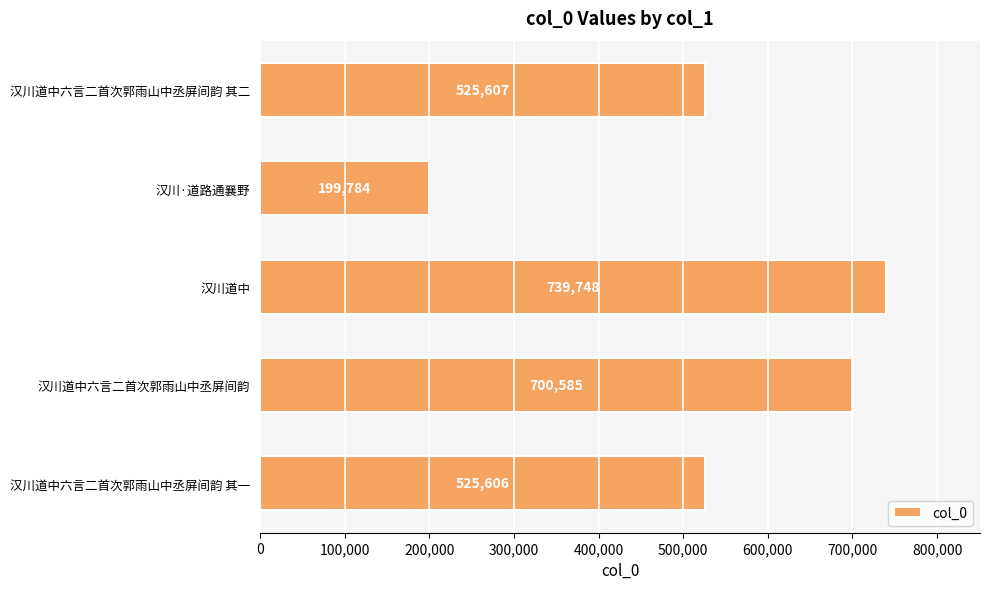

Count the number of categories in the chart.

5